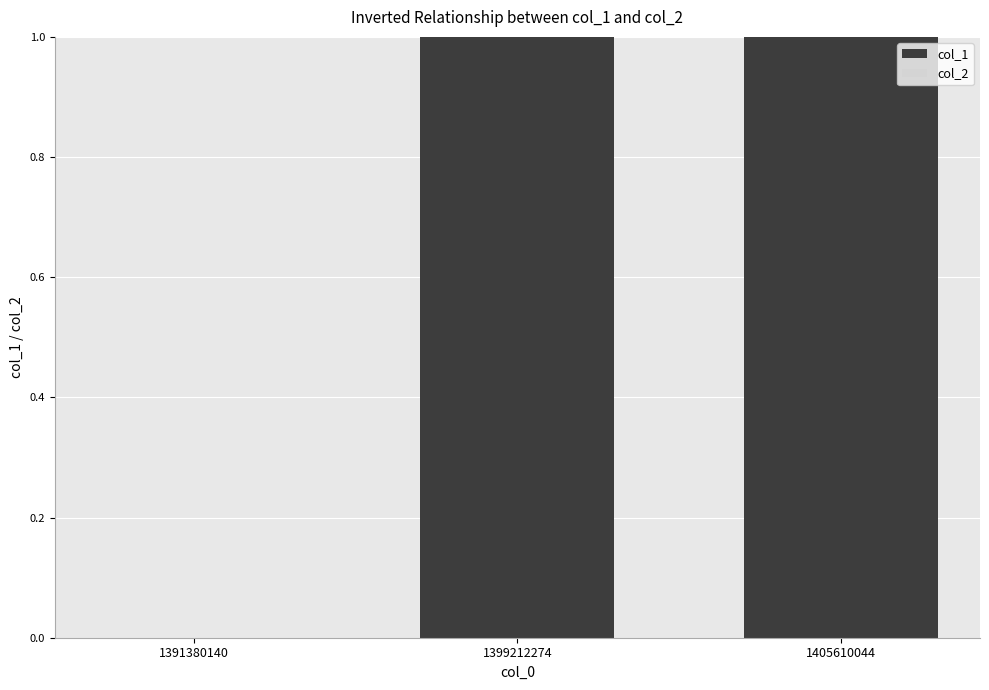

Is it true that the value at 1405610044 is 1?

True